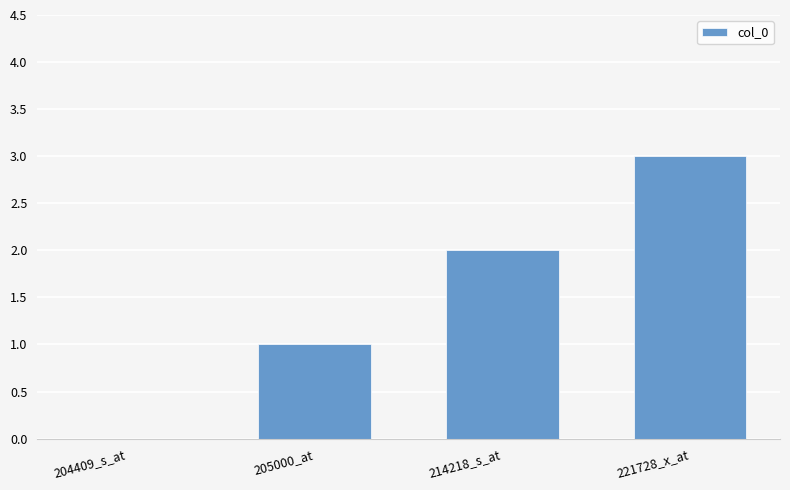

Reading left to right, transcribe all the data shown in this chart.

204409_s_at=0	205000_at=1	214218_s_at=2	221728_x_at=3